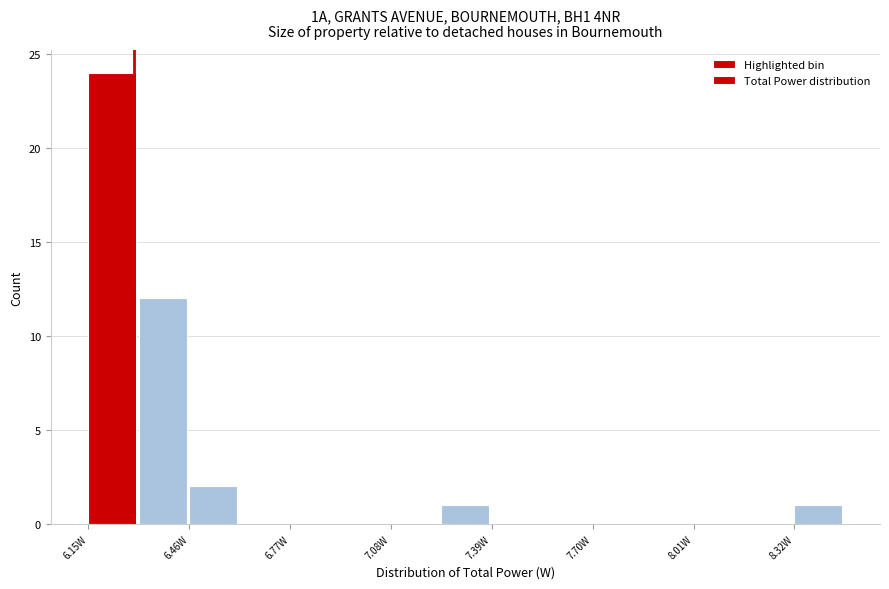

Around what value on the x-axis is the tallest bar? Give the approximate position of its centre, as read against the axis.

6.20